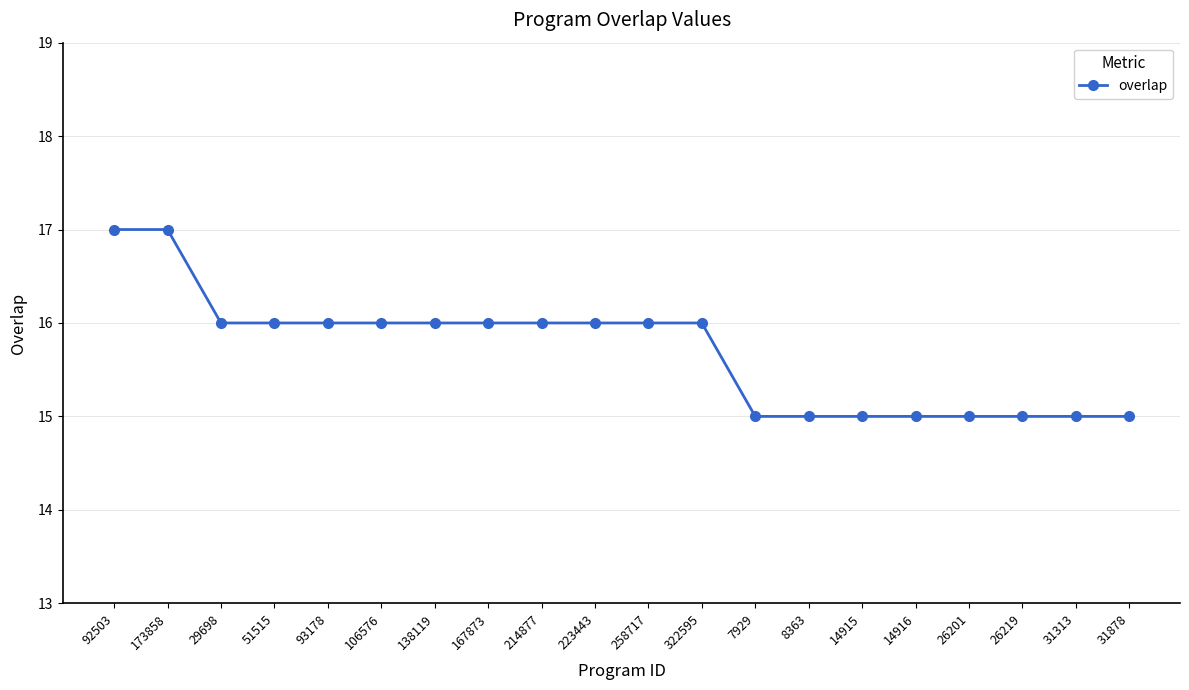

Reading left to right, what are all the values shown in this chart?

17	17	16	16	16	16	16	16	16	16	16	16	15	15	15	15	15	15	15	15